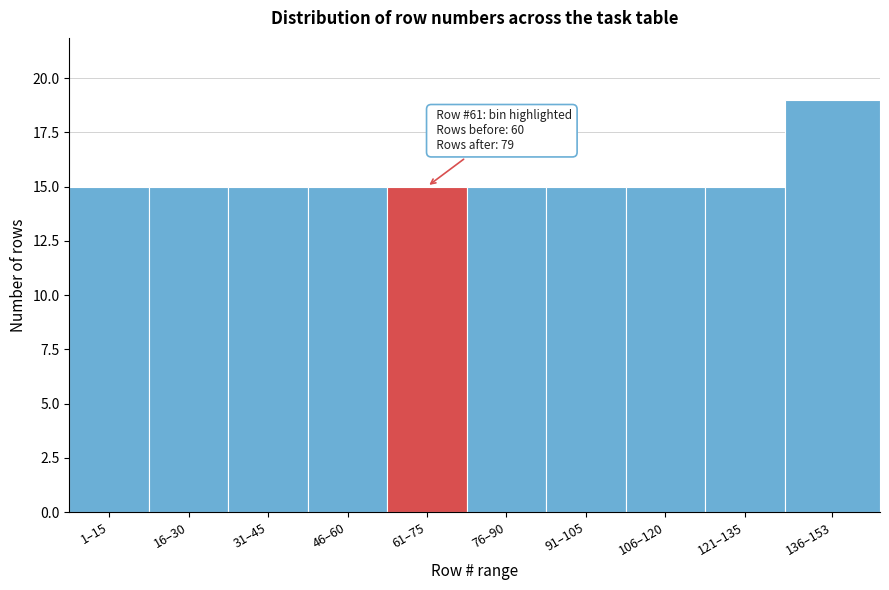

Reading left to right, transcribe all the data shown in this chart.

1–15=15	16–30=15	31–45=15	46–60=15	61–75=15	76–90=15	91–105=15	106–120=15	121–135=15	136–153=19